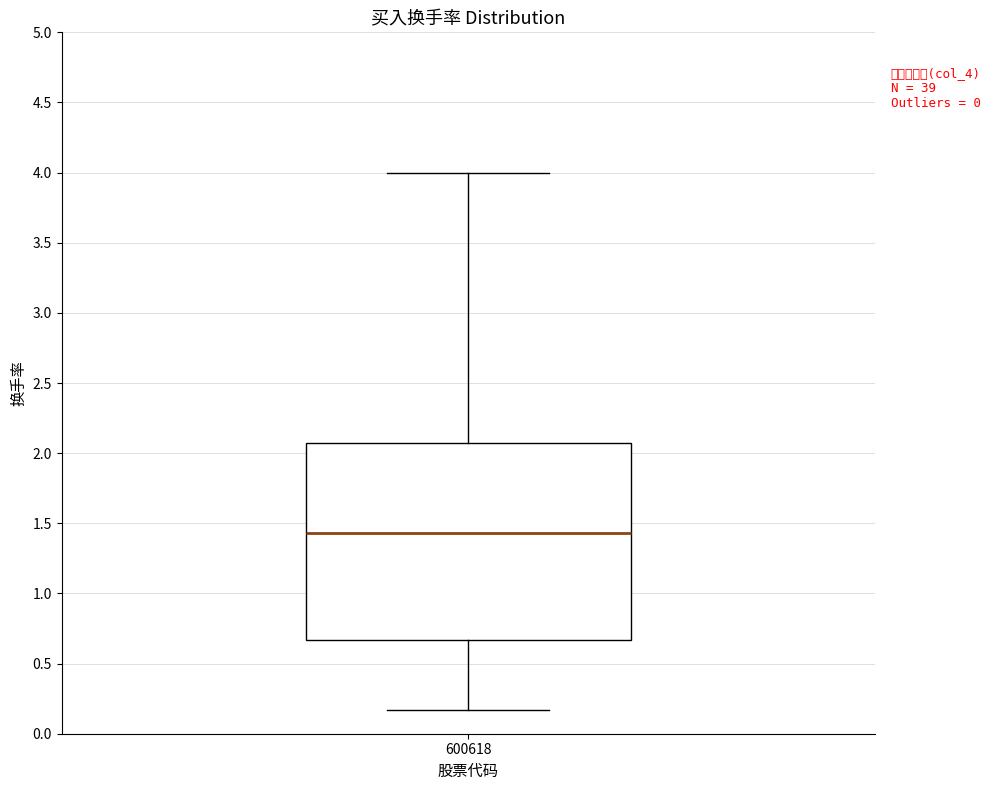

Read this box plot against the y-axis: the position of the median line, the range covered by the box, and the ends of both whiskers. The values are not printed on the chart, so give them approximately, as read against the axis.

median 1.45, box 0.65 to 2.05, whiskers 0.15 to 4.00